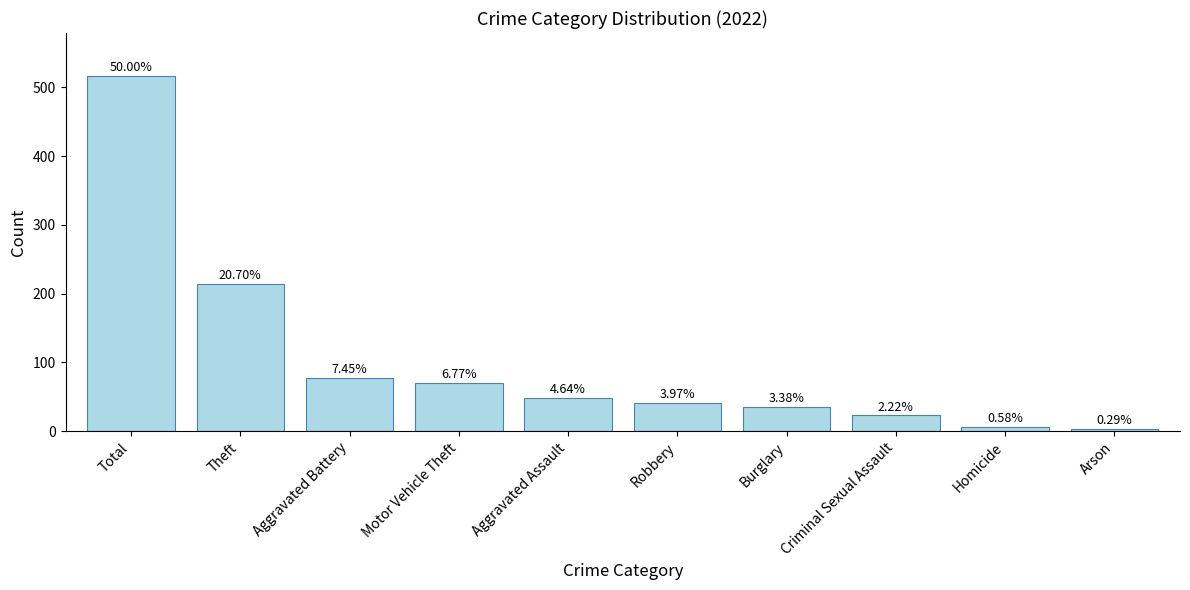

Are the bars horizontal?

No